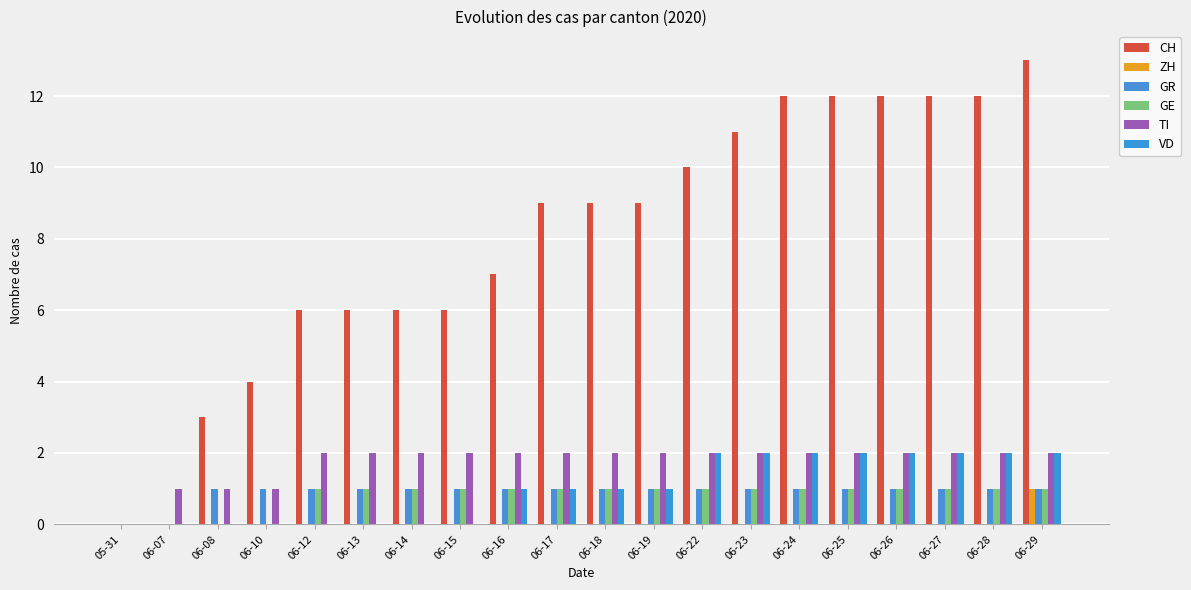

The value of VD at 06-07 is -1. True or false?

False